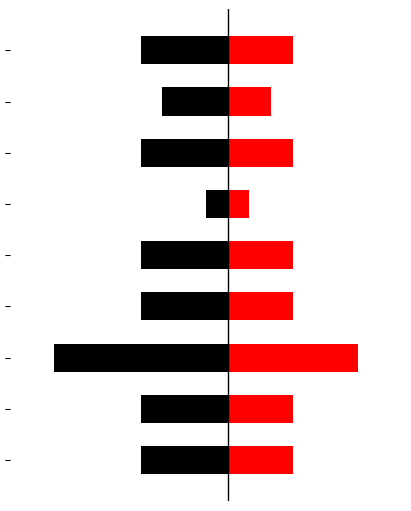

What are all the series names shown in the legend?

Black (Left), Red (Right)